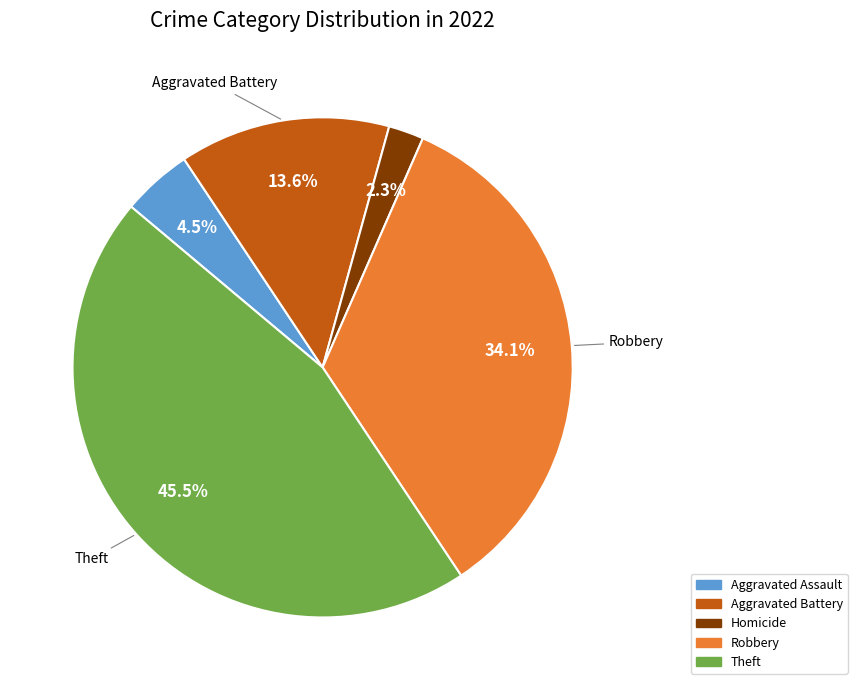

Is there any slice that represents more than half of the pie?

No